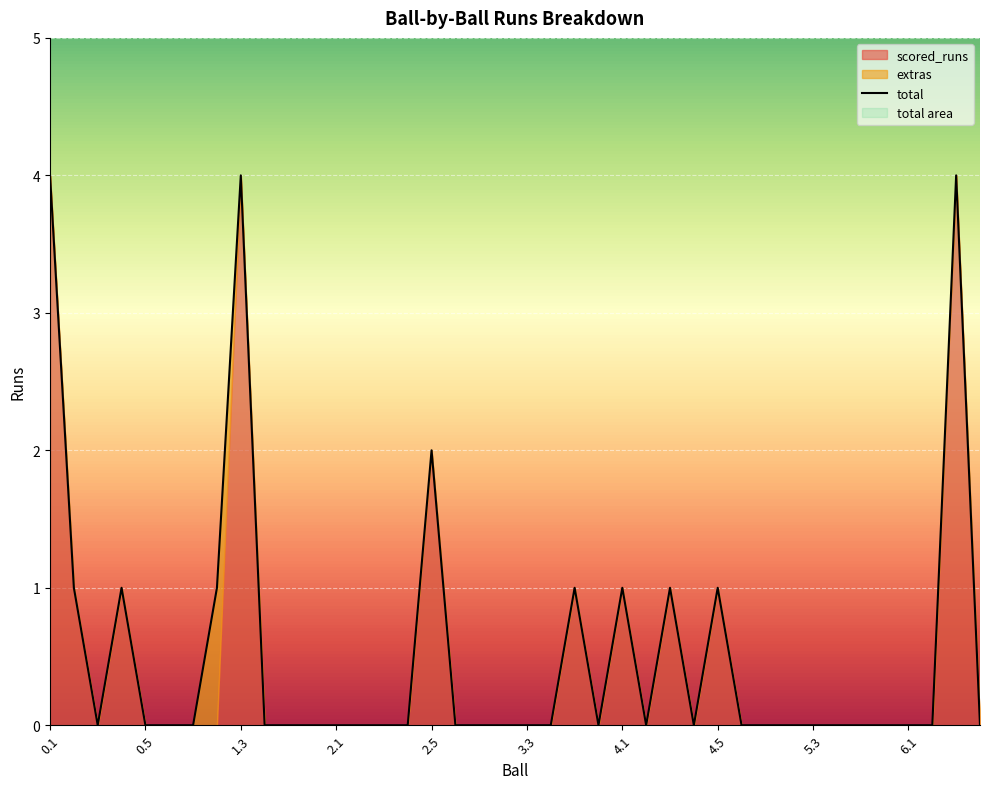

True or false: total and scored_runs cross at least once.

False